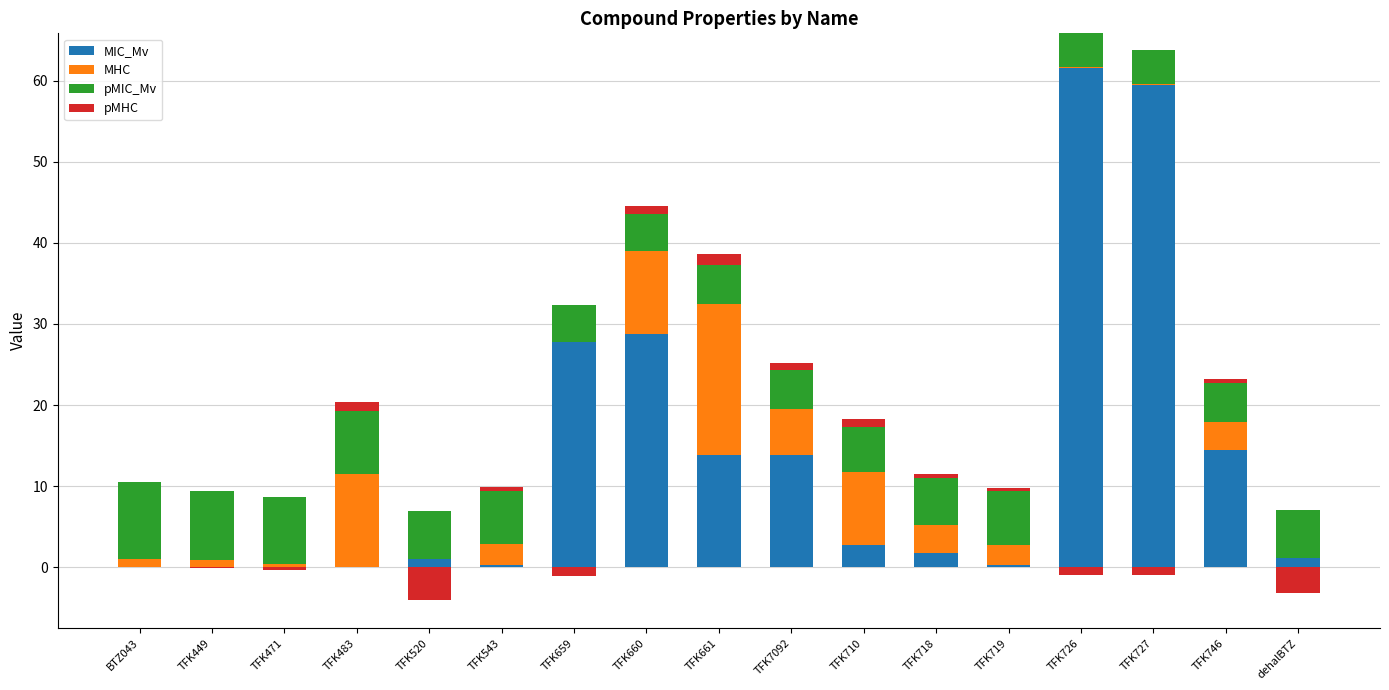

How many bars are there in each group?

4